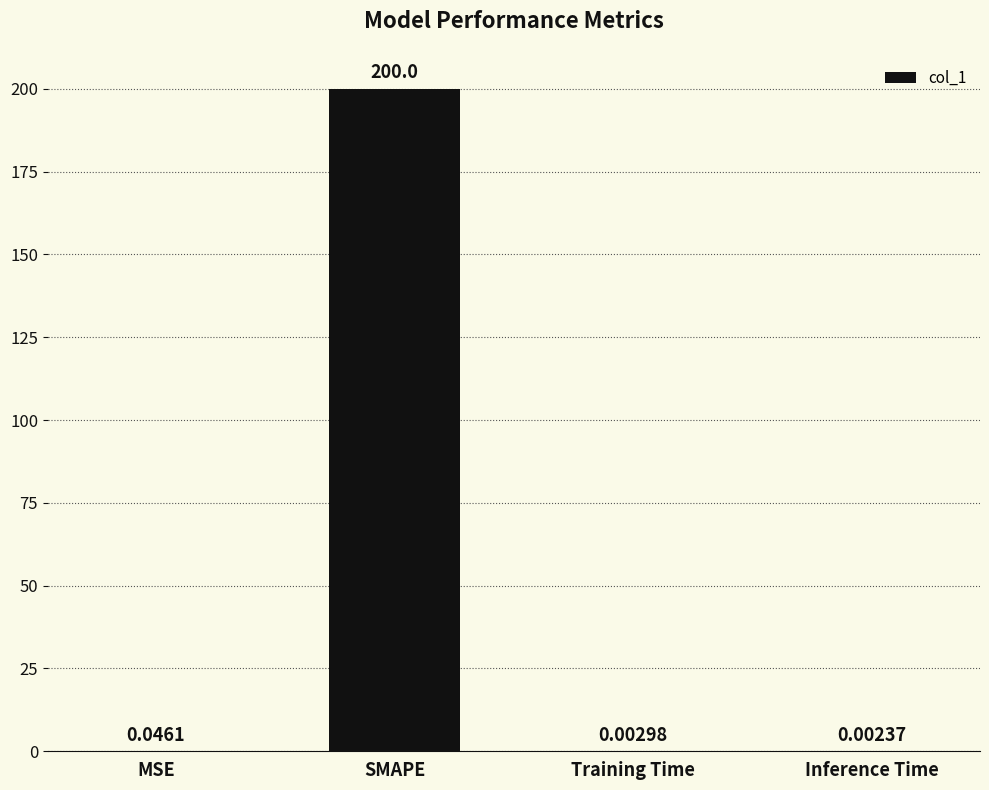

How many series are shown in this chart?

1